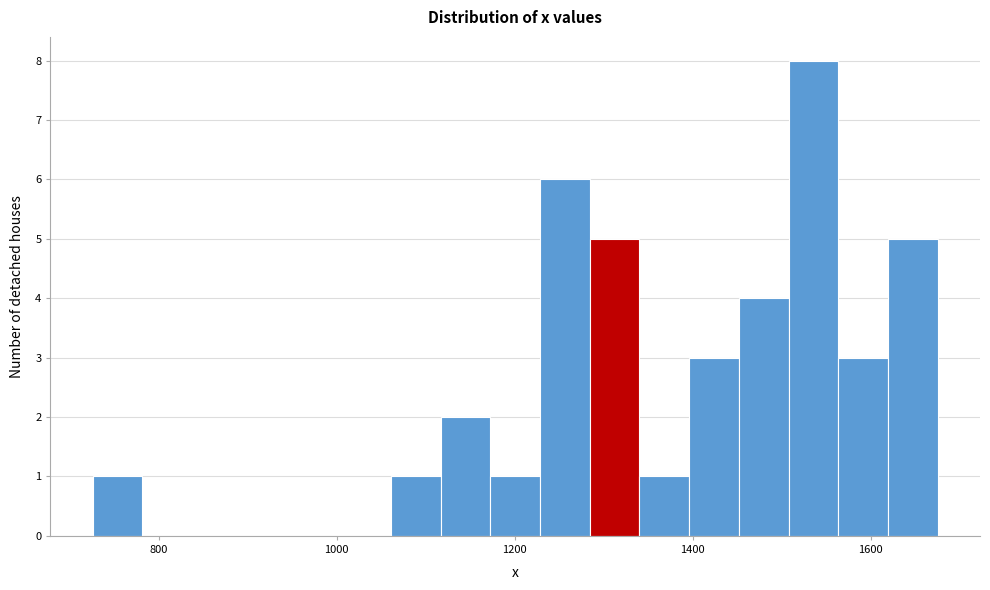

Around what value on the x-axis is the tallest bar? Give the approximate position of its centre, as read against the axis.

1540